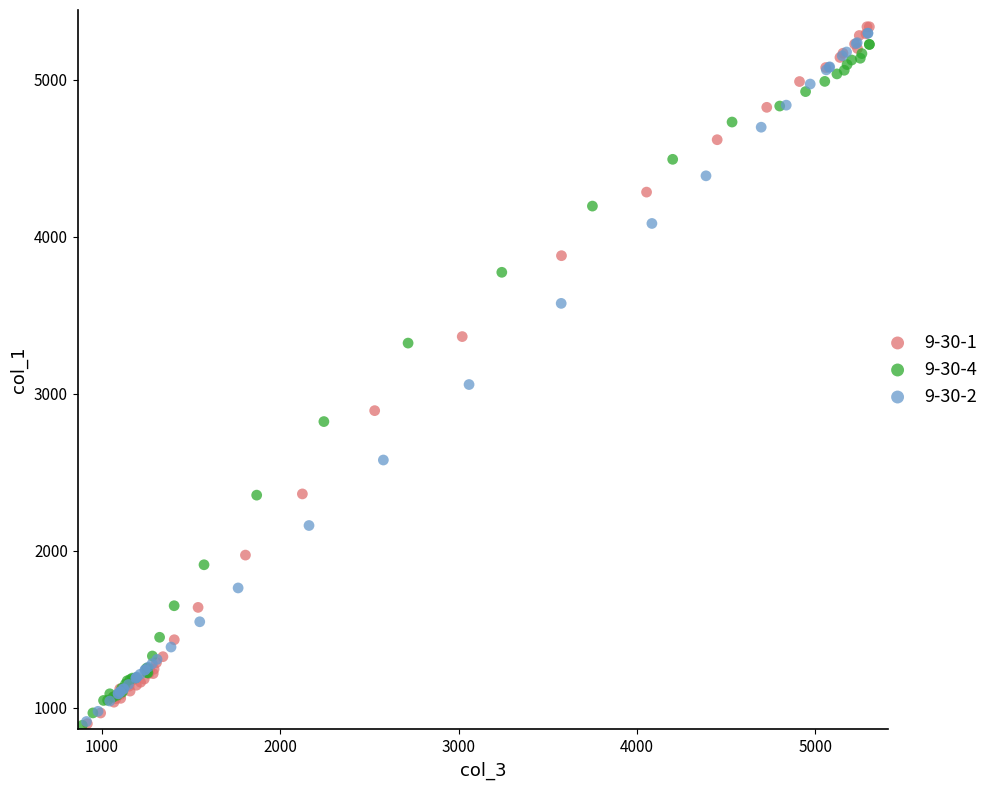

Which series has the widest spread of Y values?

9-30-1